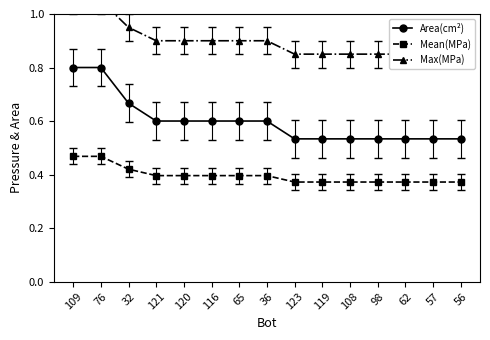

Rank the series by their average value, from lowest to highest.

Mean(MPa), Area(cm²), Max(MPa)